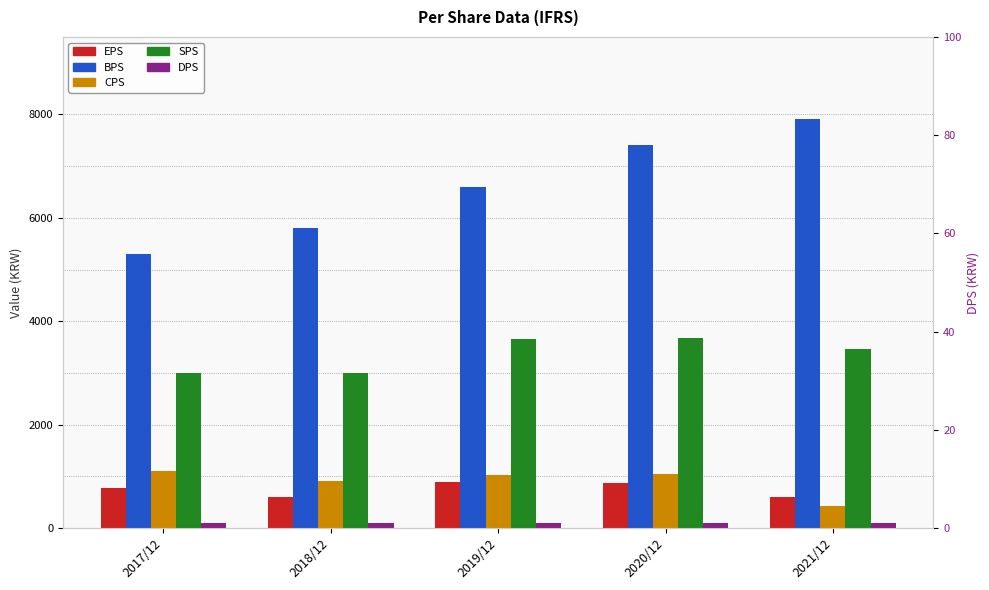

Reading left to right, transcribe all the data shown in this chart.

EPS: 777	604	881	870	597
BPS: 5302	5813	6600	7411	7918
CPS: 1105	908	1016	1053	427
SPS: 3007	2996	3649	3672	3460
DPS: 100	100	100	100	100